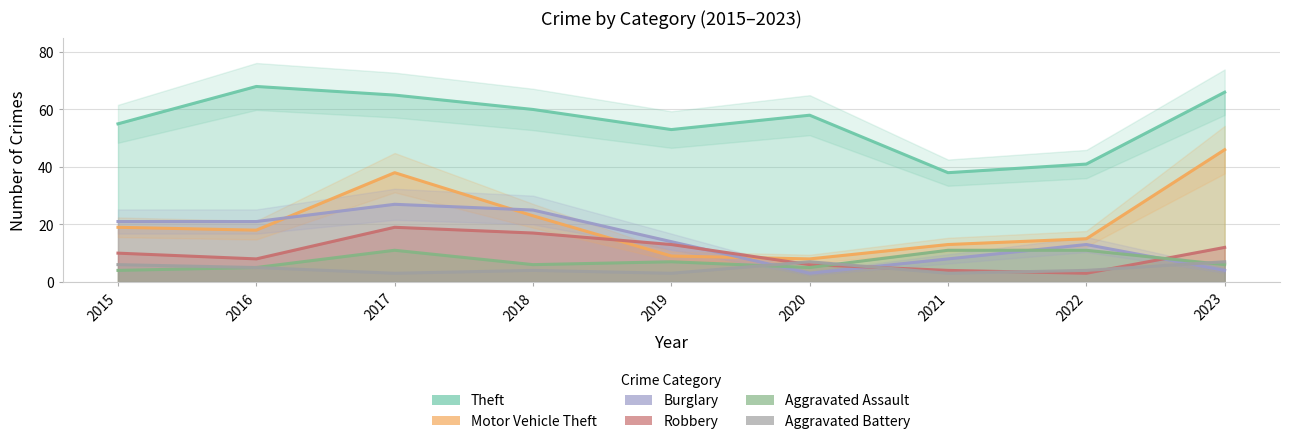

The Burglary series shows 5 at 2020. True or false?

False